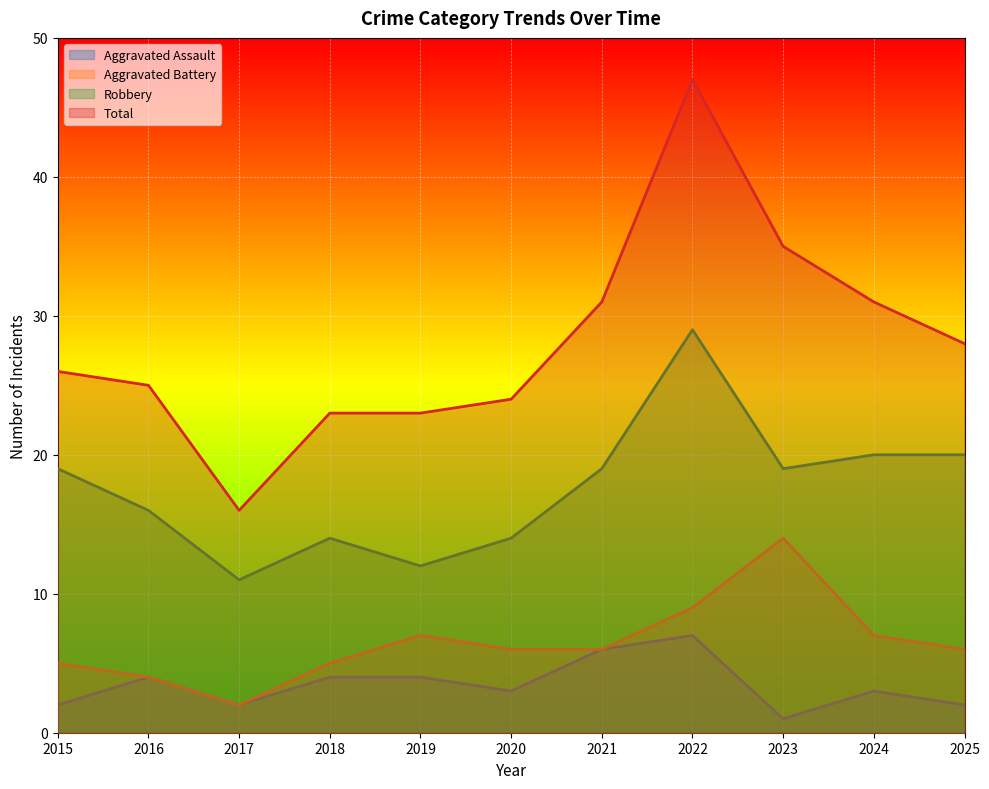

In Robbery, how many points are lower than both neighbors (excluding endpoints)?

3